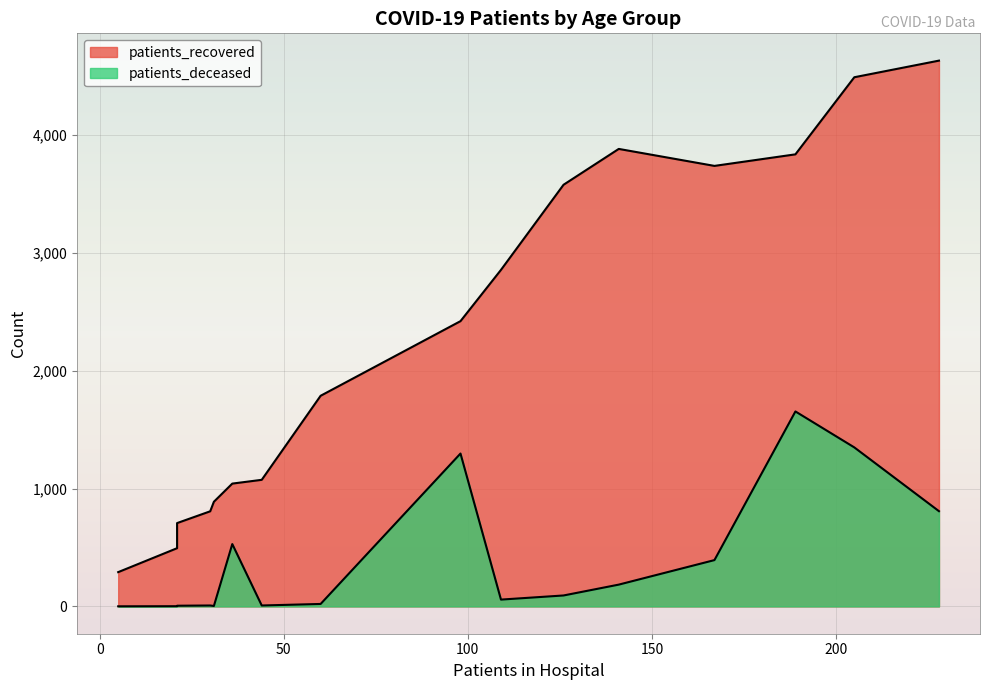

Which series has the largest range (max minus min)?

patients_recovered